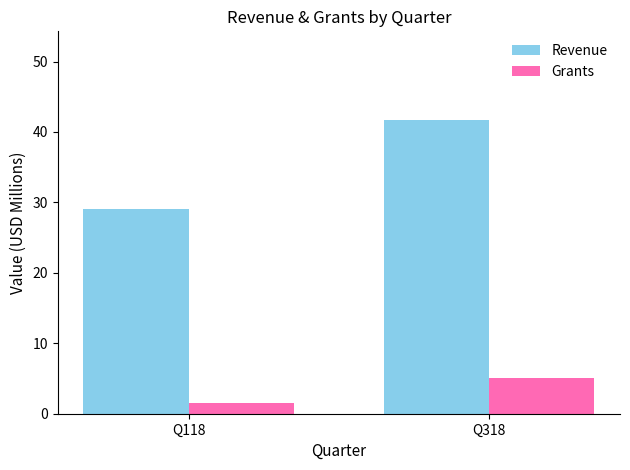

Rank the series at Q118 from highest to lowest value.

Revenue, Grants